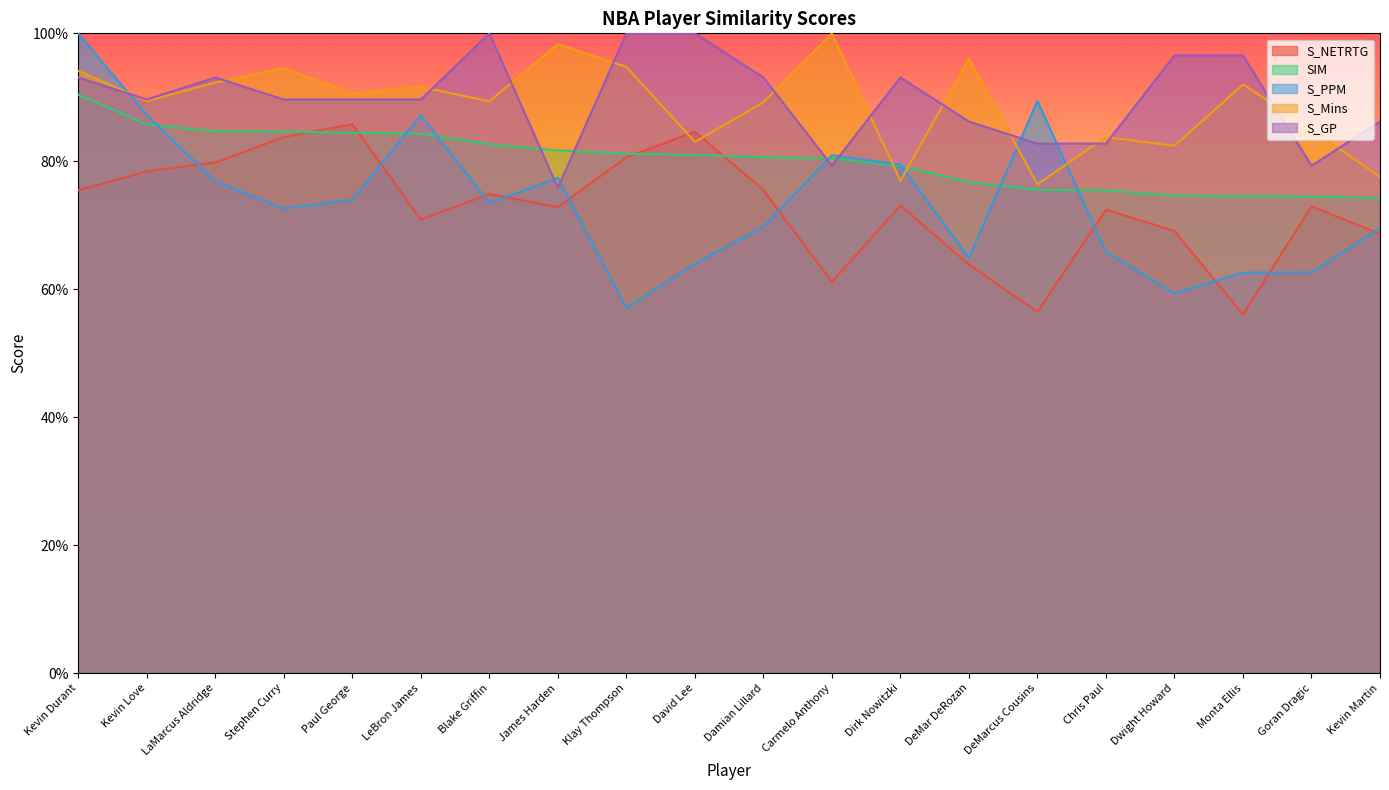

Which series ends up on top after the final intersection of S_PPM and S_GP?

S_GP